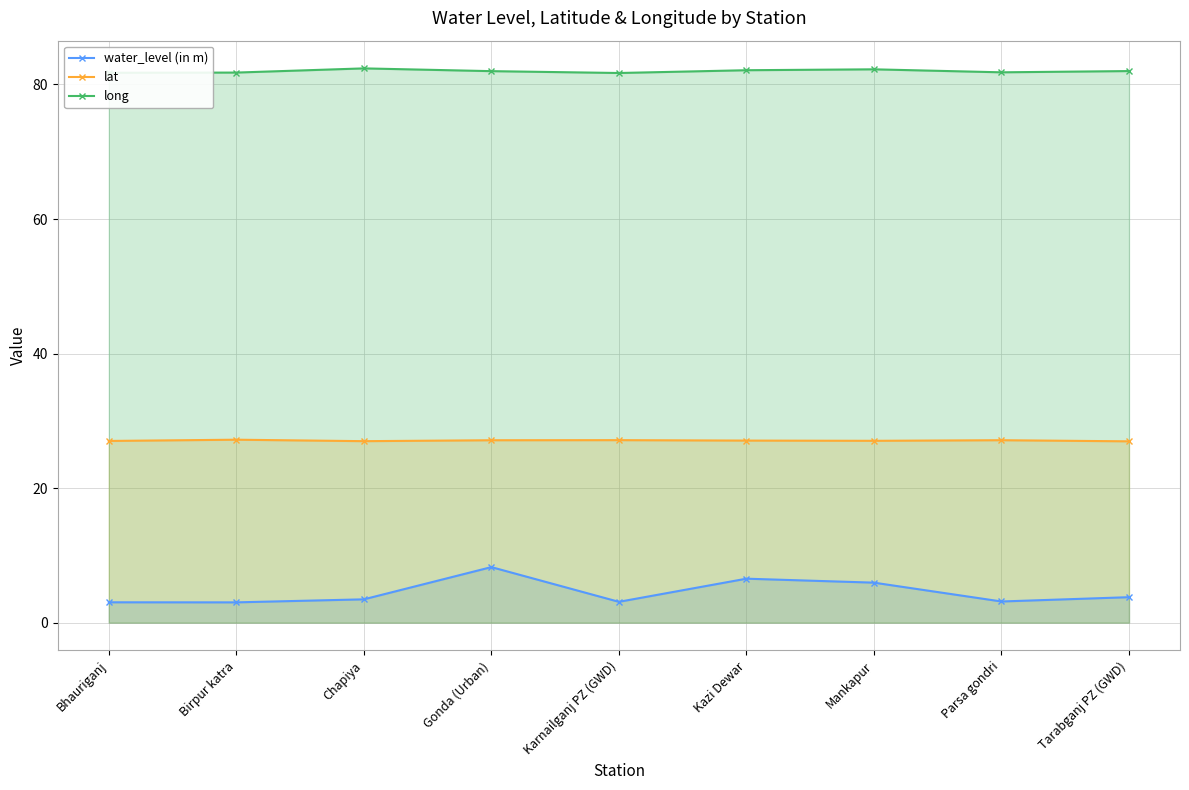

Where is the first local maximum for lat?

Birpur katra